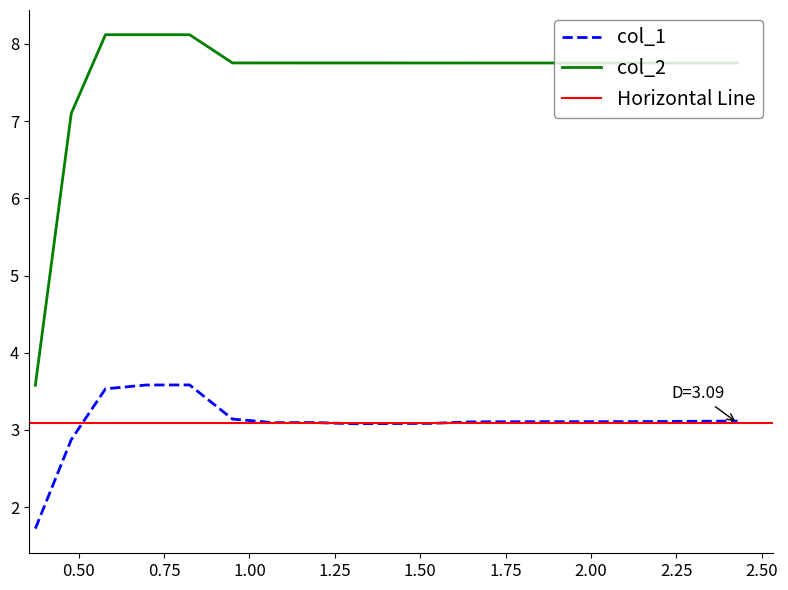

True or false: col_2 and col_1 intersect in this chart.

False